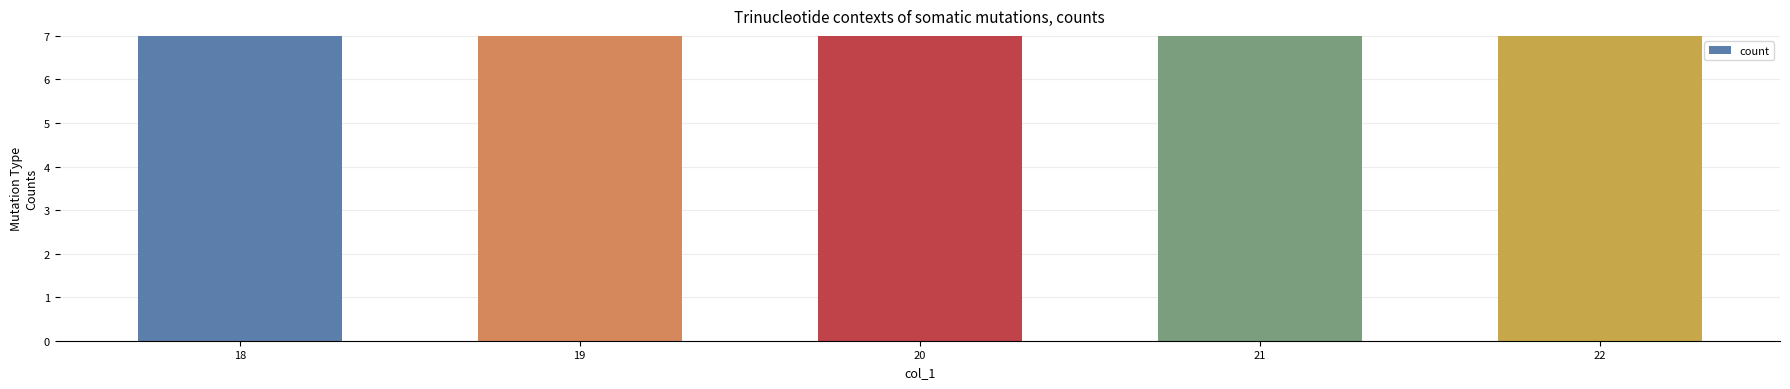

What is the value of the 1st bar from the left?

124